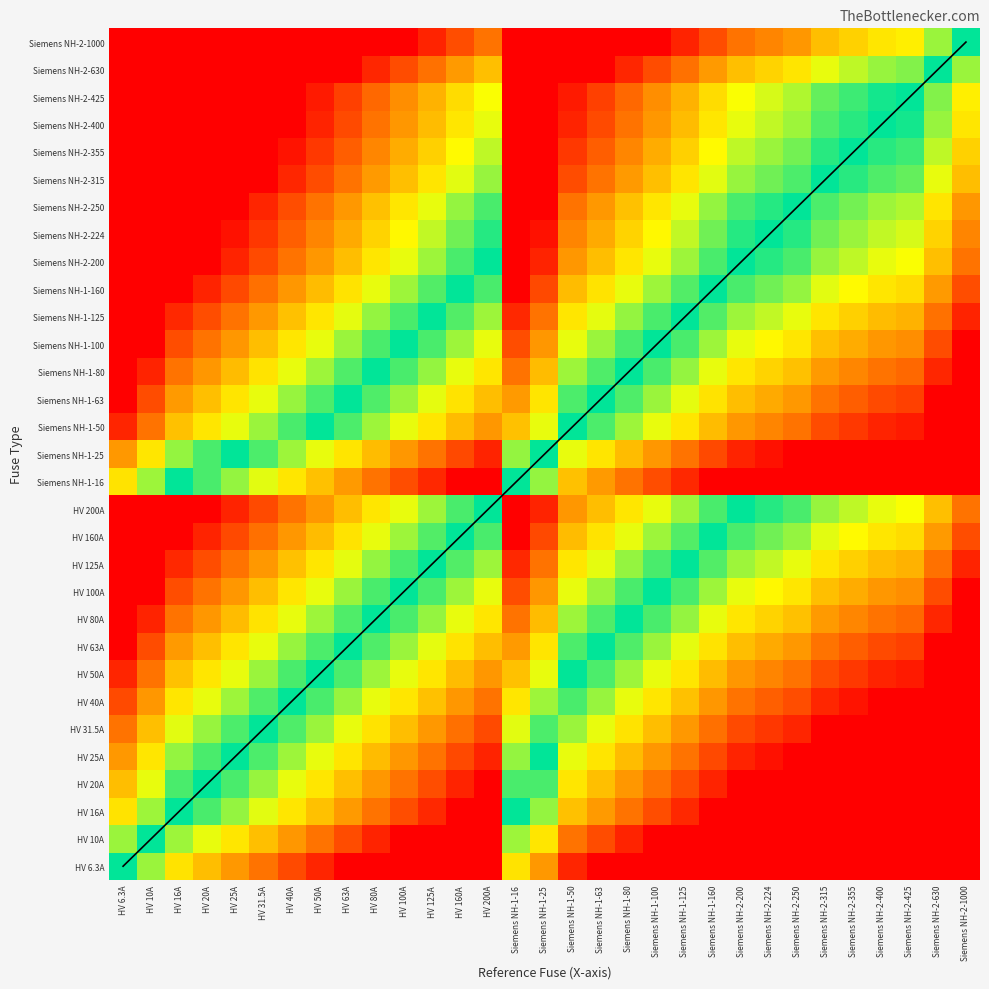

At how many categories does at least one series exceed 9?

21